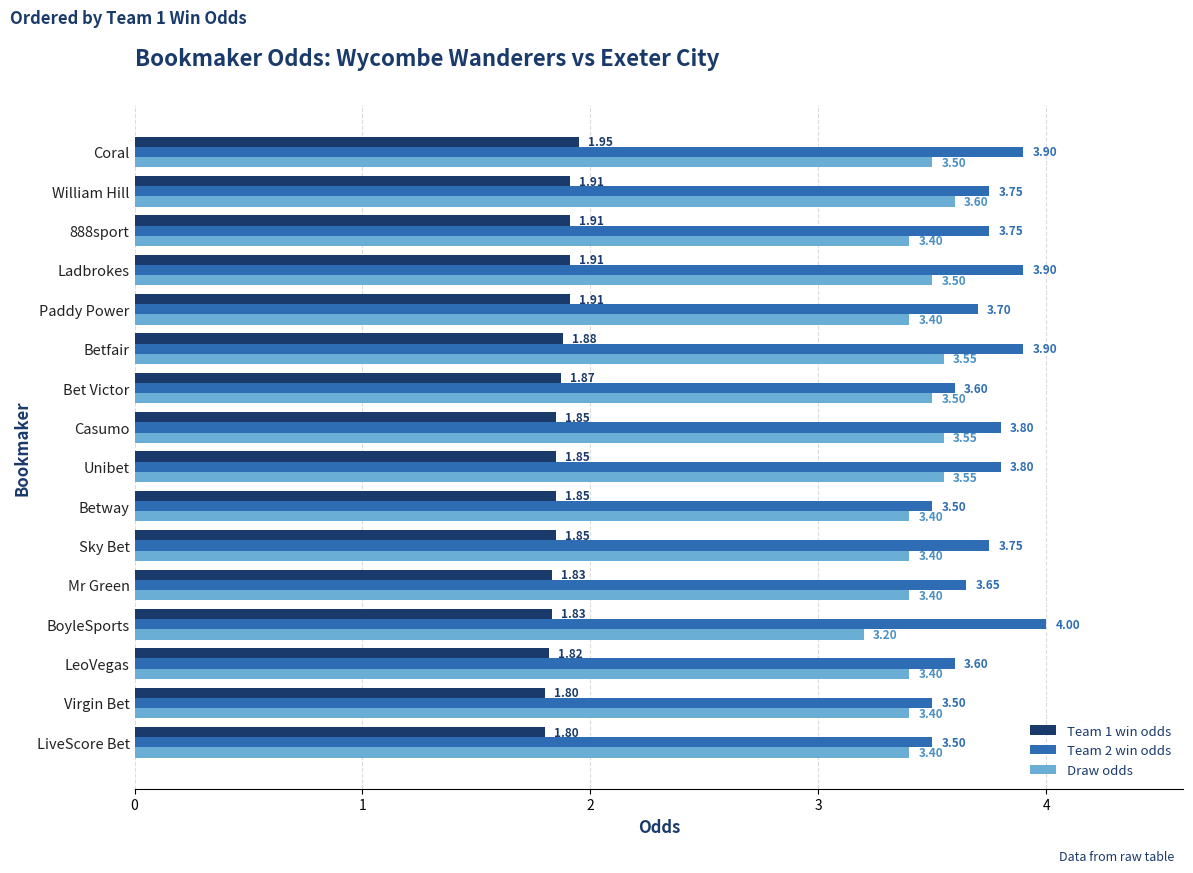

Rank the series at Unibet from highest to lowest value.

Team 2 win odds, Draw odds, Team 1 win odds